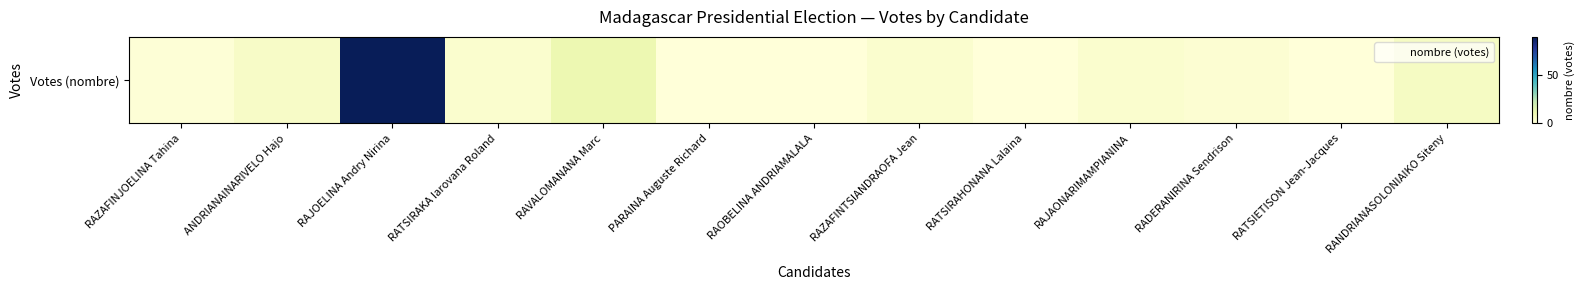

What is the difference between the values at PARAINA Auguste Richard and RAZAFINTSIANDRAOFA Jean?

3